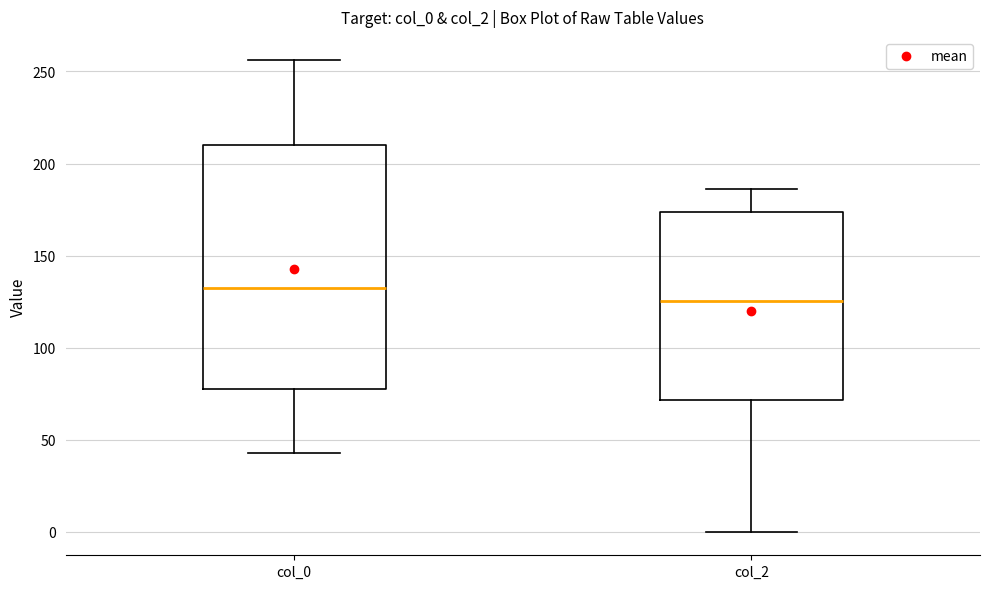

Which box's median line is the highest?

col_0